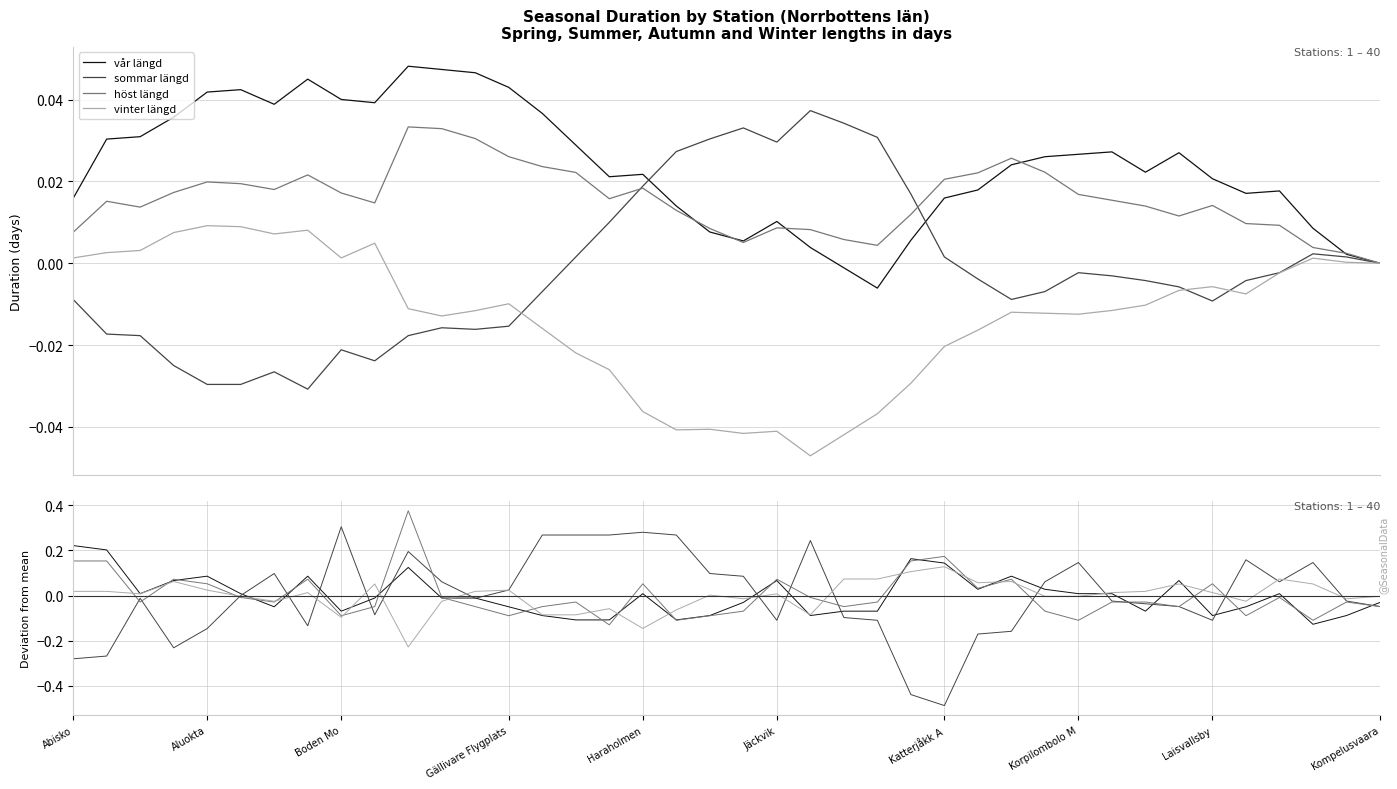

What is the label of the 29th point from the left?

28